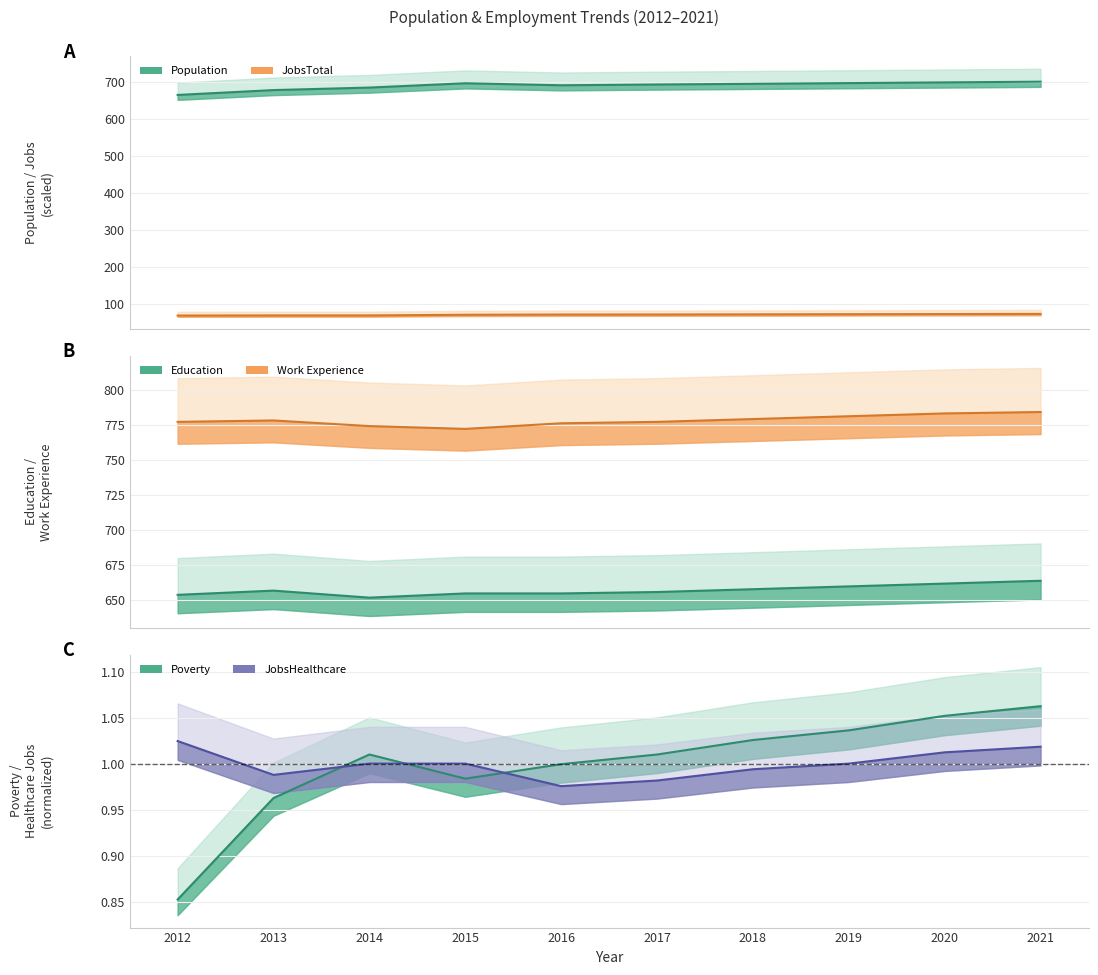

List the series in order of their peak value, lowest first.

JobsHealthcare, Poverty, JobsTotal, Education, Population, Work_Experience